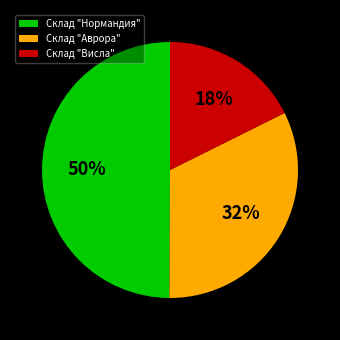

How many slices are in this pie chart?

3